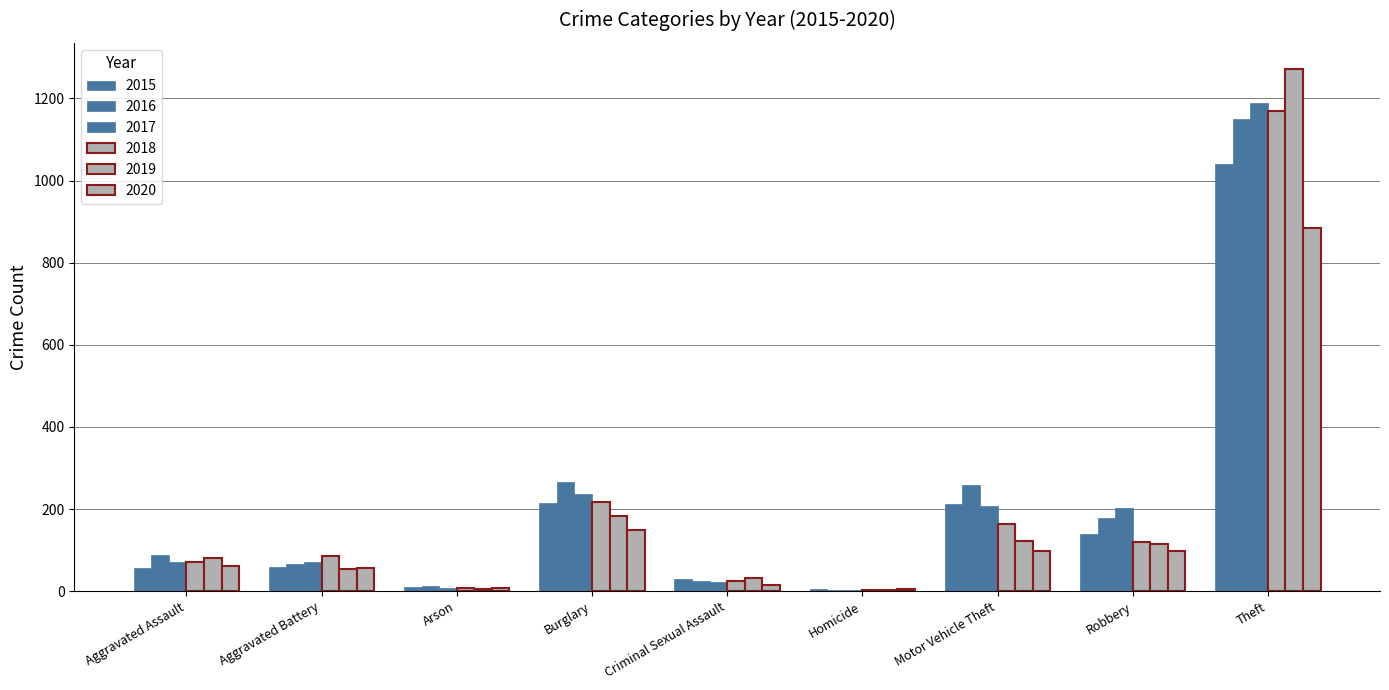

Reading left to right, what are all the values shown in this chart?

2015: 56	60	10	216	29	5	212	139	1041
2016: 88	66	12	266	26	4	259	178	1151
2017: 72	71	7	237	22	4	208	202	1188
2018: 72	86	7	218	24	4	163	121	1170
2019: 80	53	5	182	31	4	123	116	1272
2020: 62	57	7	148	15	5	99	97	884